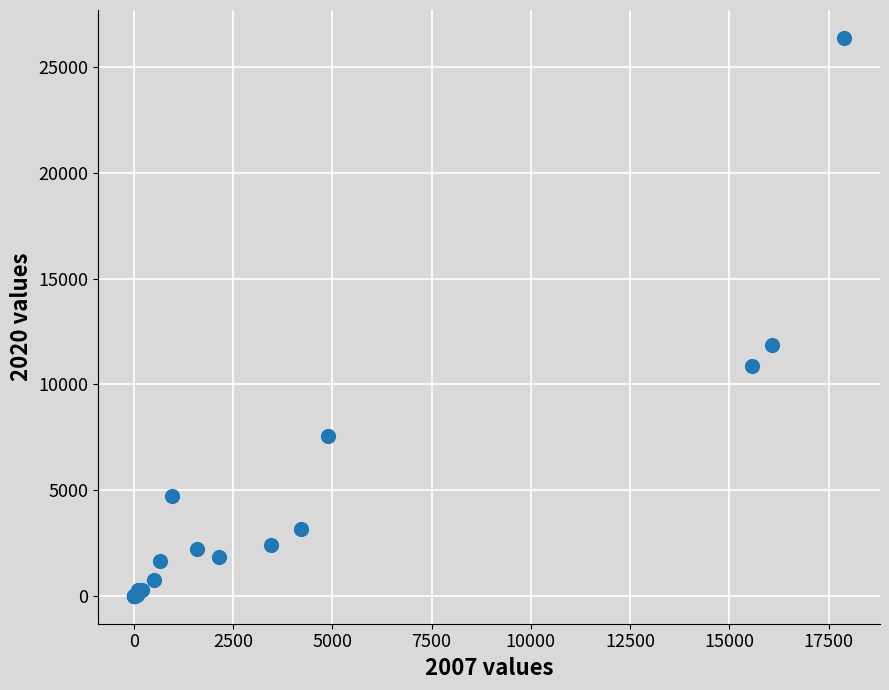

What Y value in the scatter plot is closest to 13196?

11870.0